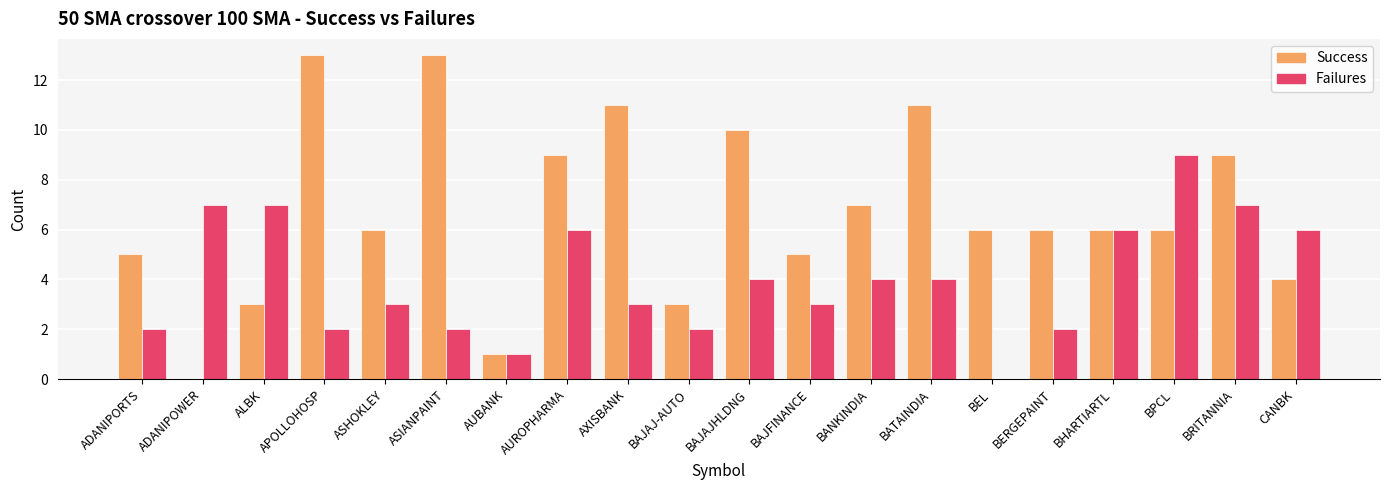

Are the bars horizontal?

No